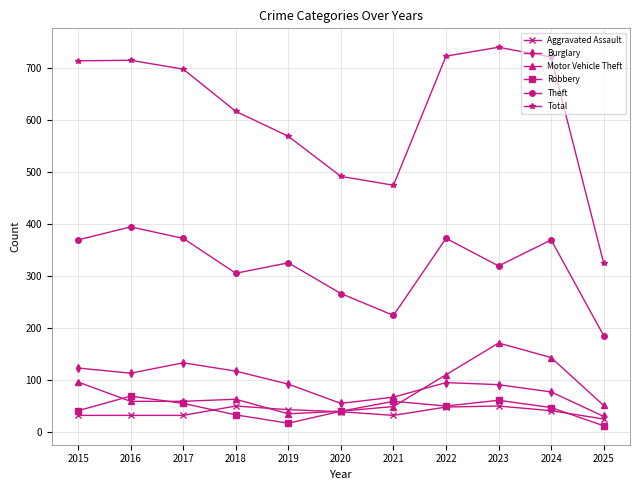

True or false: Aggravated Assault has a value of 69 at 2019.

False